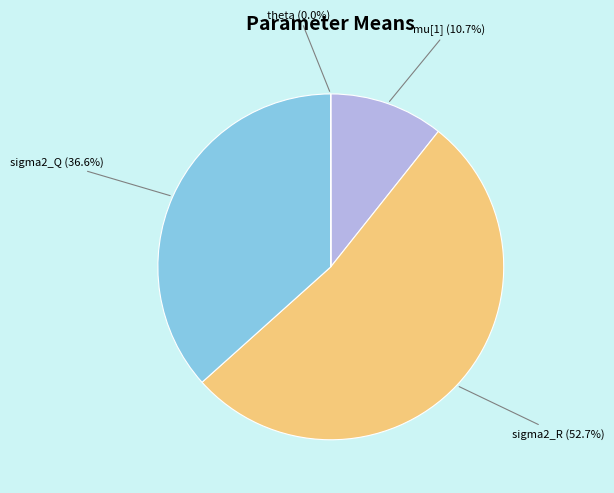

Count the number of slices in the pie.

4